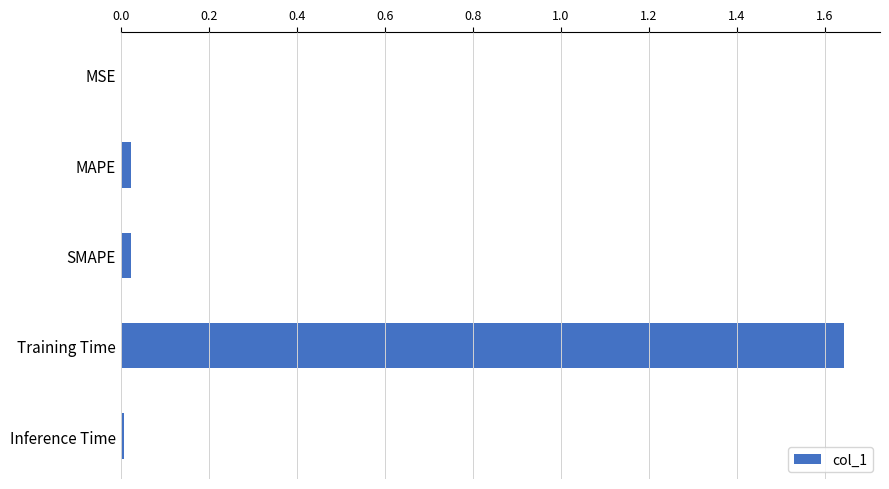

Is it true that the value at MSE is 0.0?

True